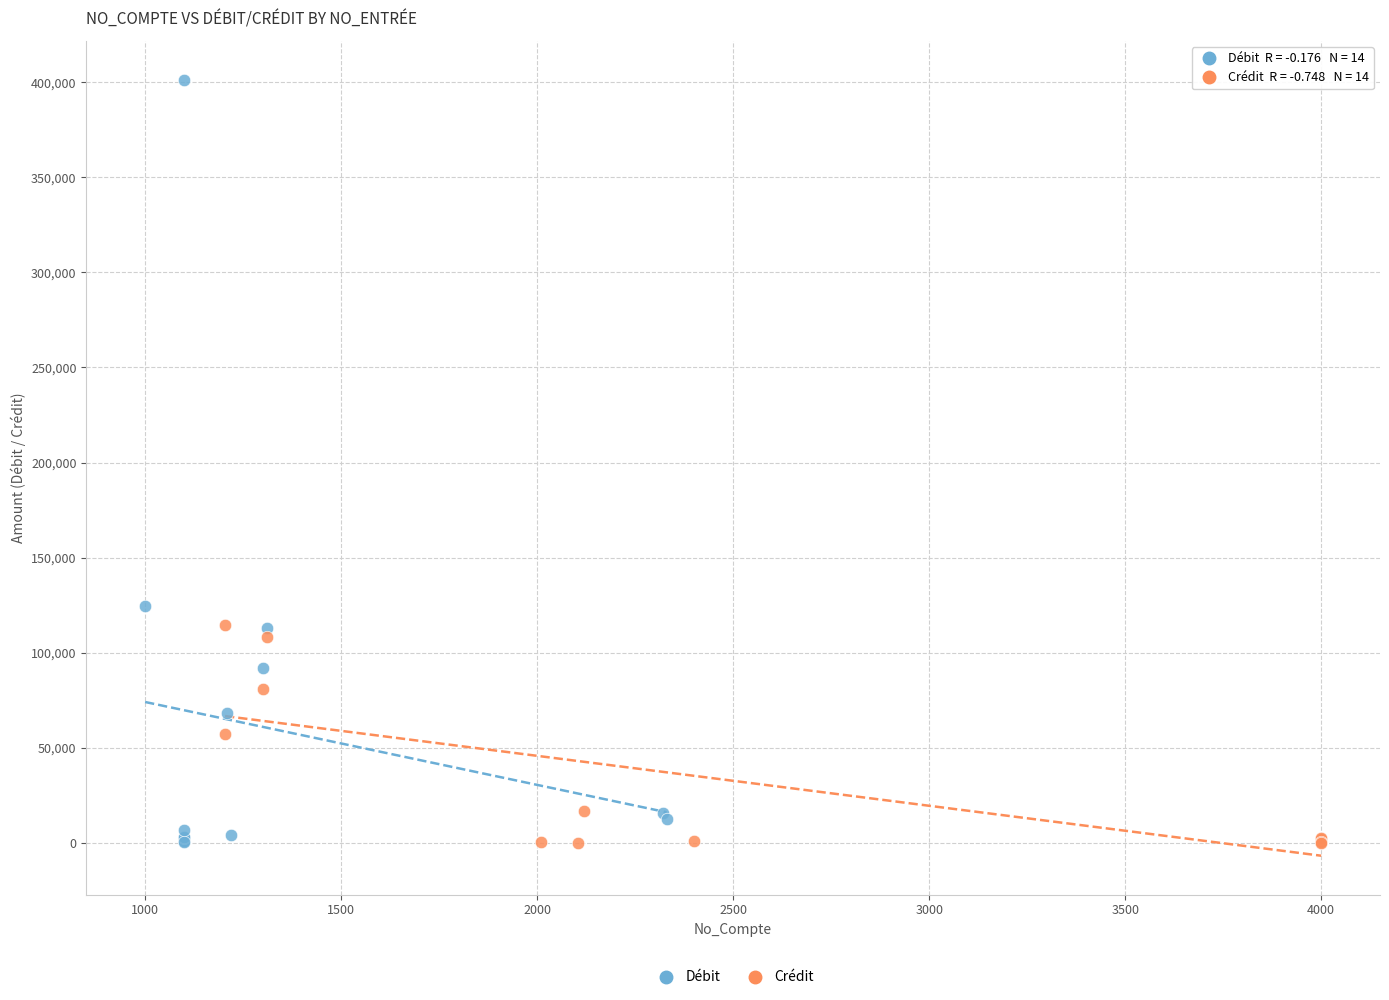

What are all the series names shown in the legend?

Débit, Crédit